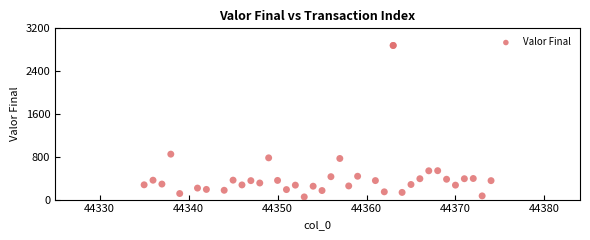

What Y value in the scatter plot is closest to 1465?

849